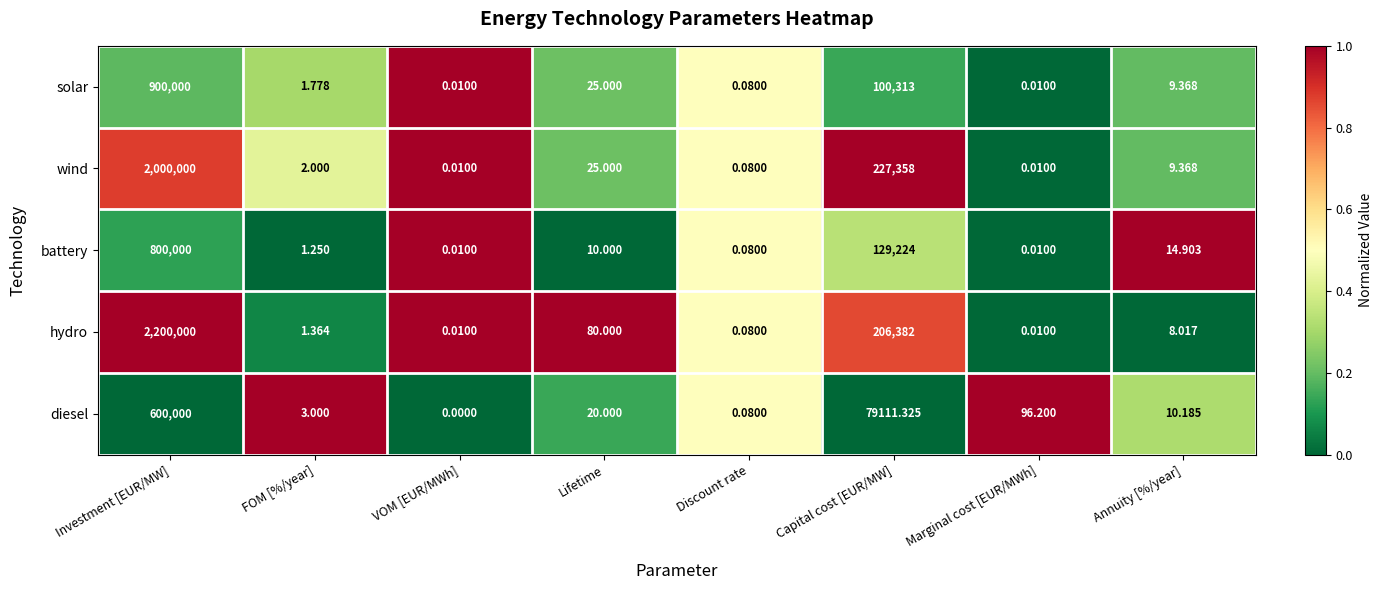

Rank the series at Investment [EUR/MW] from lowest to highest value.

diesel, battery, solar, wind, hydro